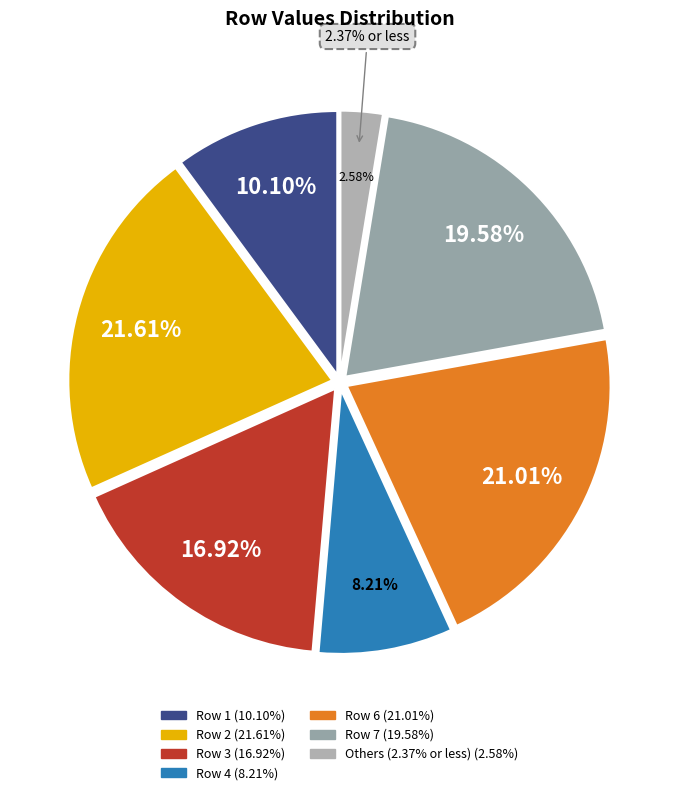

To the nearest percent, what portion does Row 7 represent?

20%